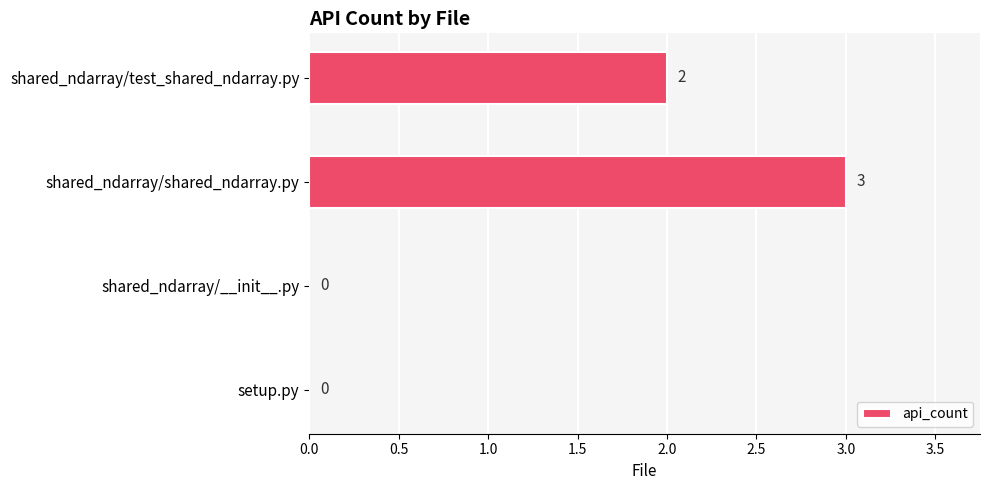

The value at shared_ndarray/test_shared_ndarray.py is 1. True or false?

False